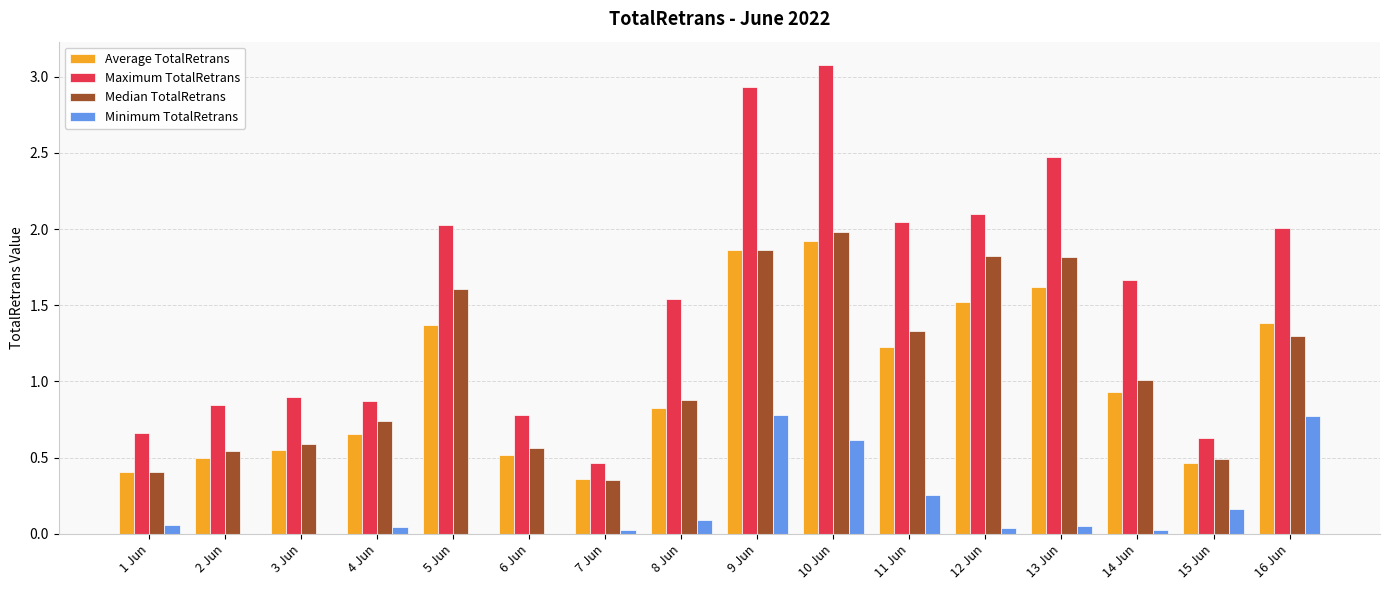

What is the total value across all series at 5 Jun?

5.0